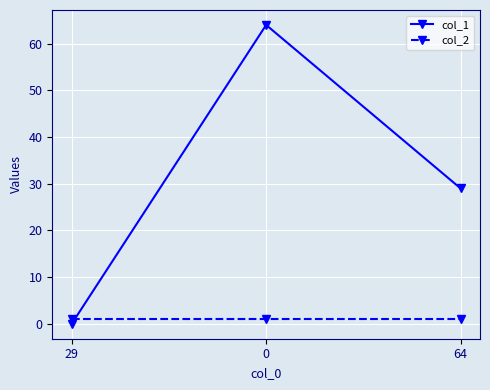

Reading left to right, what are all the values shown in this chart?

col_1: 0	64	29
col_2: 1	1	1